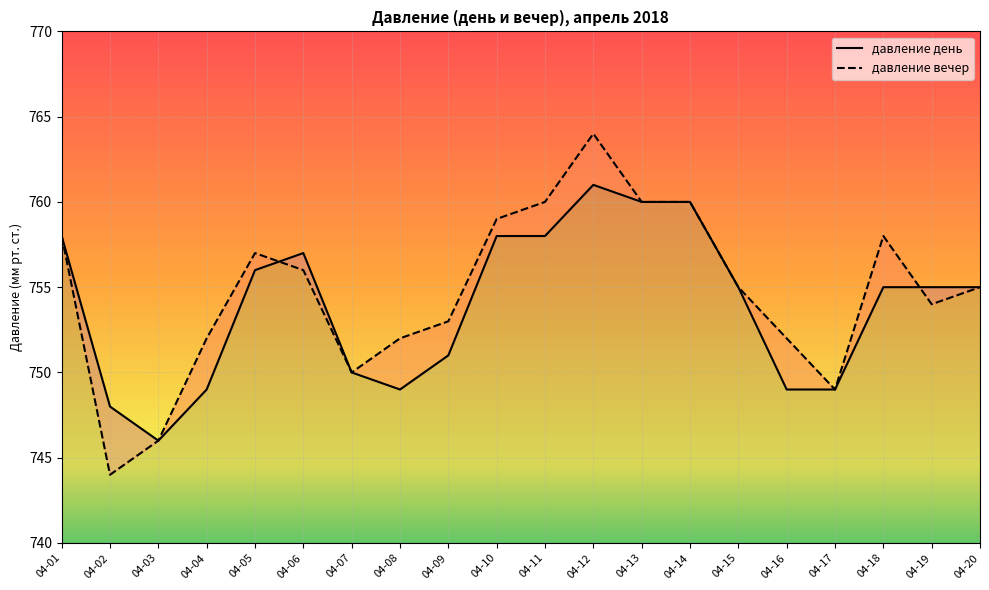

What are all the series names shown in the legend?

давление день, давление вечер